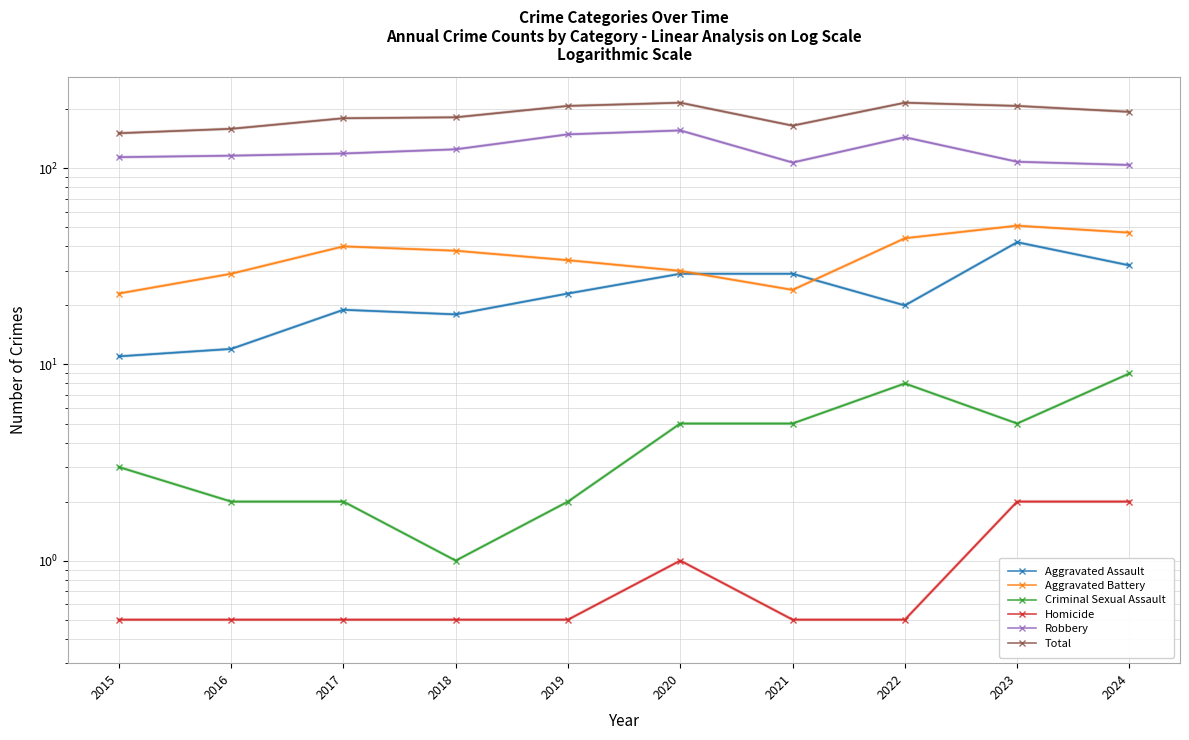

The Criminal Sexual Assault series shows 5.0 at 2020. True or false?

True